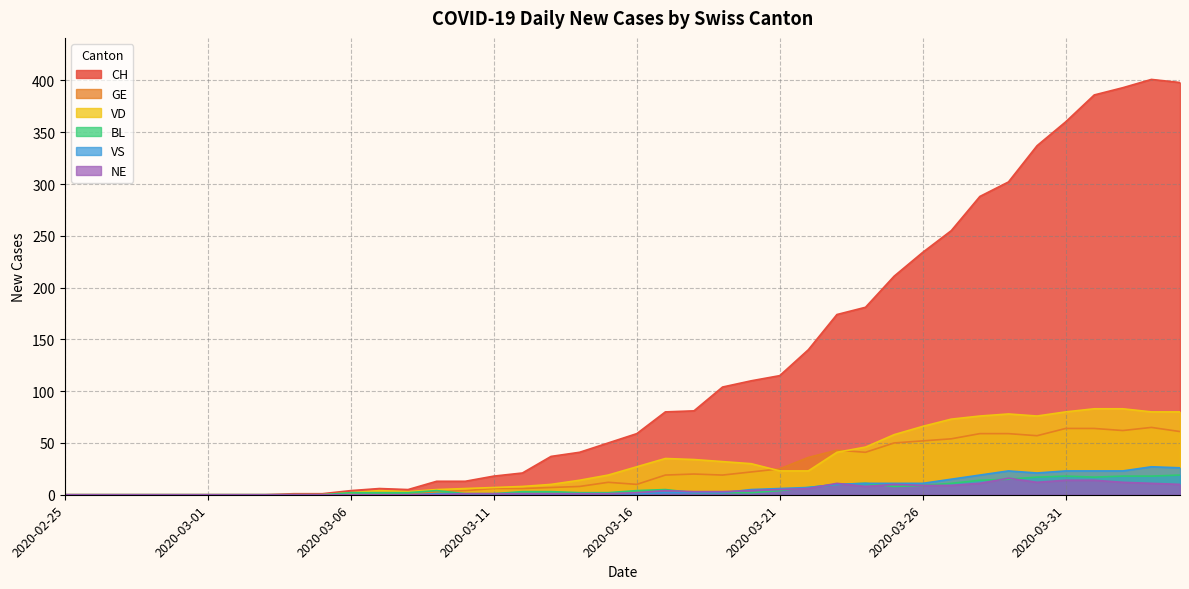

True or false: GE has a value of 32 at 2020-04-01.

False